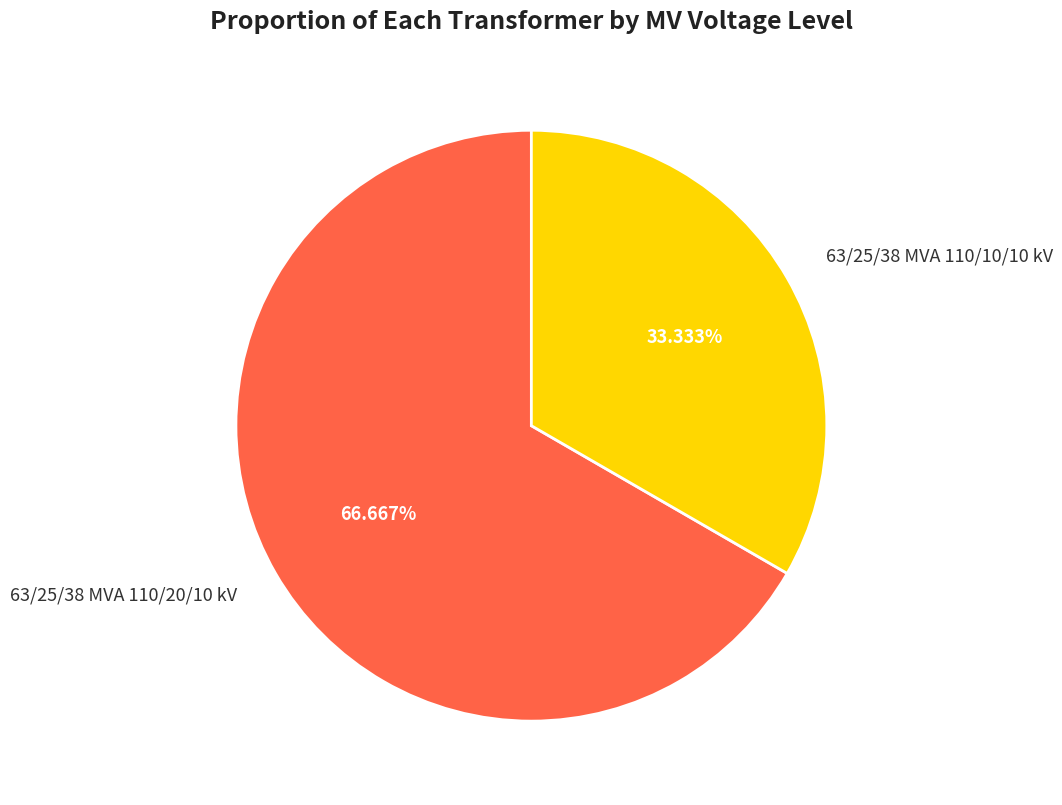

Which category accounts for the majority?

63/25/38 MVA 110/20/10 kV